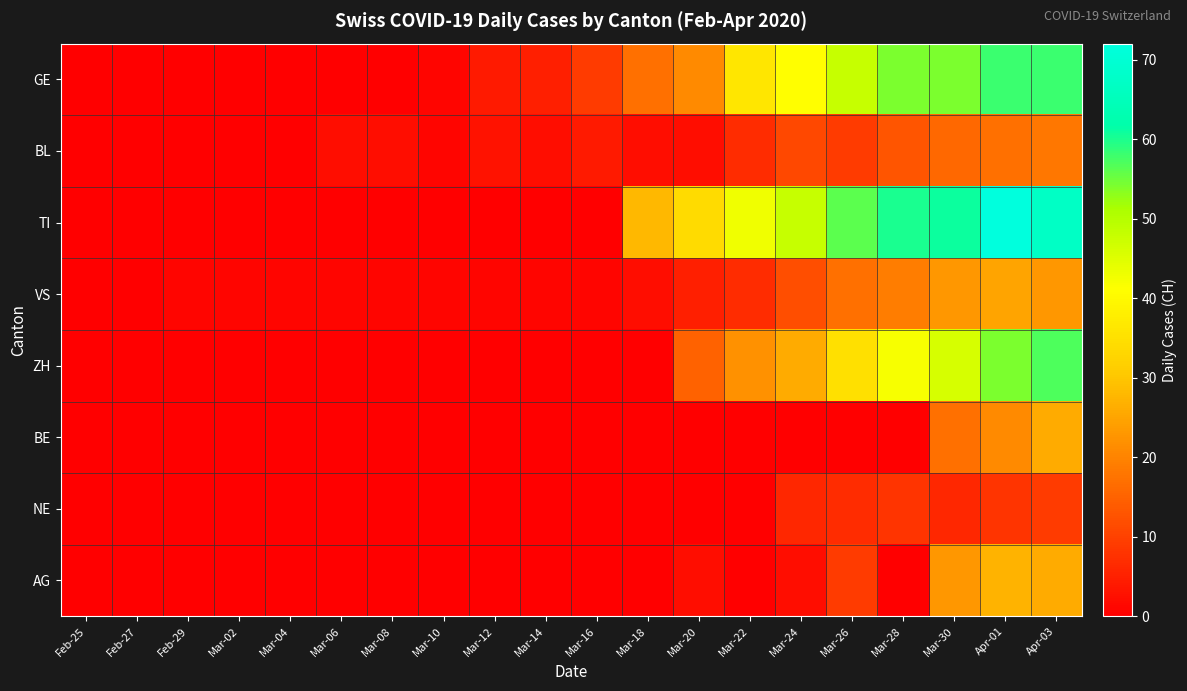

Reading left to right, transcribe all the data shown in this chart.

GE: Feb-25=0	Feb-27=0	Feb-29=0	Mar-02=0	Mar-04=0	Mar-06=0	Mar-08=0	Mar-10=1	Mar-12=4	Mar-14=5	Mar-16=9	Mar-18=17	Mar-20=21	Mar-22=36	Mar-24=41	Mar-26=48	Mar-28=54	Mar-30=54	Apr-01=58	Apr-03=58
BL: Feb-25=0	Feb-27=0	Feb-29=0	Mar-02=0	Mar-04=0	Mar-06=2	Mar-08=2	Mar-10=1	Mar-12=3	Mar-14=2	Mar-16=4	Mar-18=2	Mar-20=2	Mar-22=7	Mar-24=11	Mar-26=9	Mar-28=13	Mar-30=16	Apr-01=17	Apr-03=18
TI: Feb-25=0	Feb-27=0	Feb-29=0	Mar-02=0	Mar-04=0	Mar-06=0	Mar-08=0	Mar-10=0	Mar-12=0	Mar-14=0	Mar-16=0	Mar-18=28	Mar-20=34	Mar-22=43	Mar-24=48	Mar-26=56	Mar-28=60	Mar-30=61	Apr-01=72	Apr-03=67
VS: Feb-25=0	Feb-27=0	Feb-29=1	Mar-02=1	Mar-04=1	Mar-06=1	Mar-08=1	Mar-10=1	Mar-12=1	Mar-14=1	Mar-16=1	Mar-18=2	Mar-20=5	Mar-22=7	Mar-24=12	Mar-26=17	Mar-28=19	Mar-30=23	Apr-01=25	Apr-03=23
ZH: Feb-25=0	Feb-27=0	Feb-29=0	Mar-02=0	Mar-04=0	Mar-06=0	Mar-08=0	Mar-10=0	Mar-12=0	Mar-14=0	Mar-16=0	Mar-18=0	Mar-20=15	Mar-22=22	Mar-24=26	Mar-26=35	Mar-28=42	Mar-30=46	Apr-01=54	Apr-03=57
BE: Feb-25=0	Feb-27=0	Feb-29=0	Mar-02=0	Mar-04=0	Mar-06=0	Mar-08=0	Mar-10=0	Mar-12=0	Mar-14=0	Mar-16=0	Mar-18=0	Mar-20=0	Mar-22=0	Mar-24=0	Mar-26=0	Mar-28=0	Mar-30=17	Apr-01=21	Apr-03=26
NE: Feb-25=0	Feb-27=0	Feb-29=0	Mar-02=0	Mar-04=0	Mar-06=0	Mar-08=0	Mar-10=0	Mar-12=0	Mar-14=0	Mar-16=0	Mar-18=0	Mar-20=0	Mar-22=0	Mar-24=6	Mar-26=7	Mar-28=8	Mar-30=6	Apr-01=8	Apr-03=9
AG: Feb-25=0	Feb-27=0	Feb-29=0	Mar-02=0	Mar-04=0	Mar-06=0	Mar-08=0	Mar-10=0	Mar-12=0	Mar-14=0	Mar-16=0	Mar-18=0	Mar-20=2	Mar-22=0	Mar-24=2	Mar-26=9	Mar-28=0	Mar-30=23	Apr-01=27	Apr-03=26